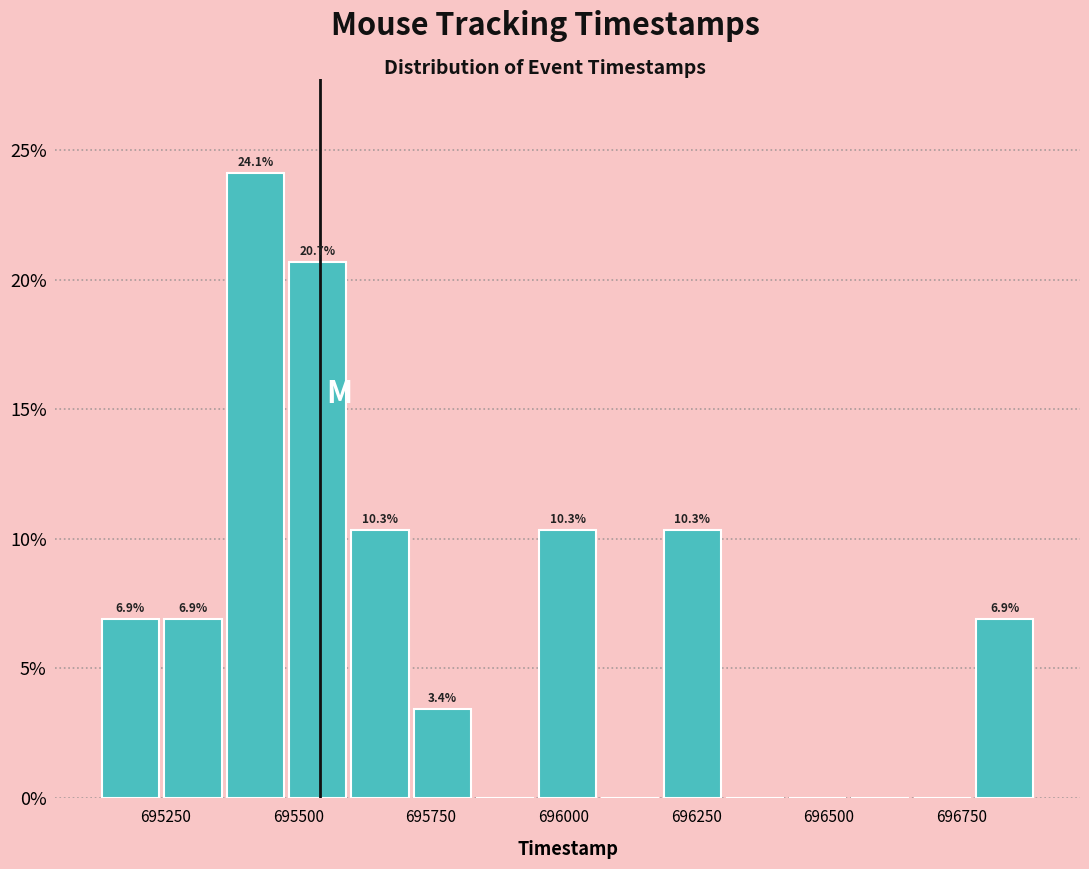

Around what value on the x-axis is the tallest bar? Give the approximate position of its centre, as read against the axis.

695400